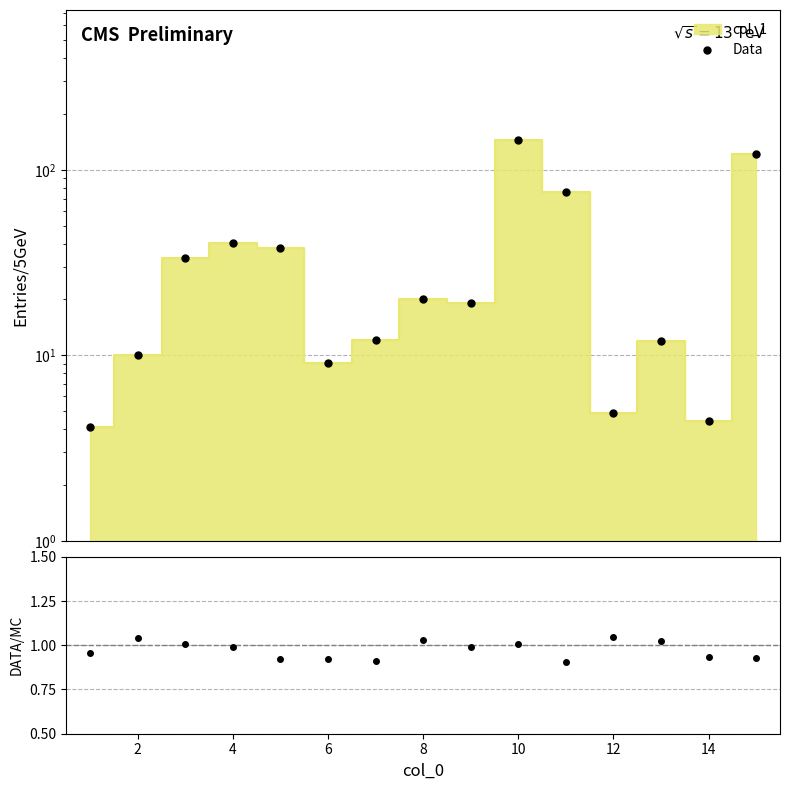

List the series in order of their overall mean, lowest first.

Data/MC, Data